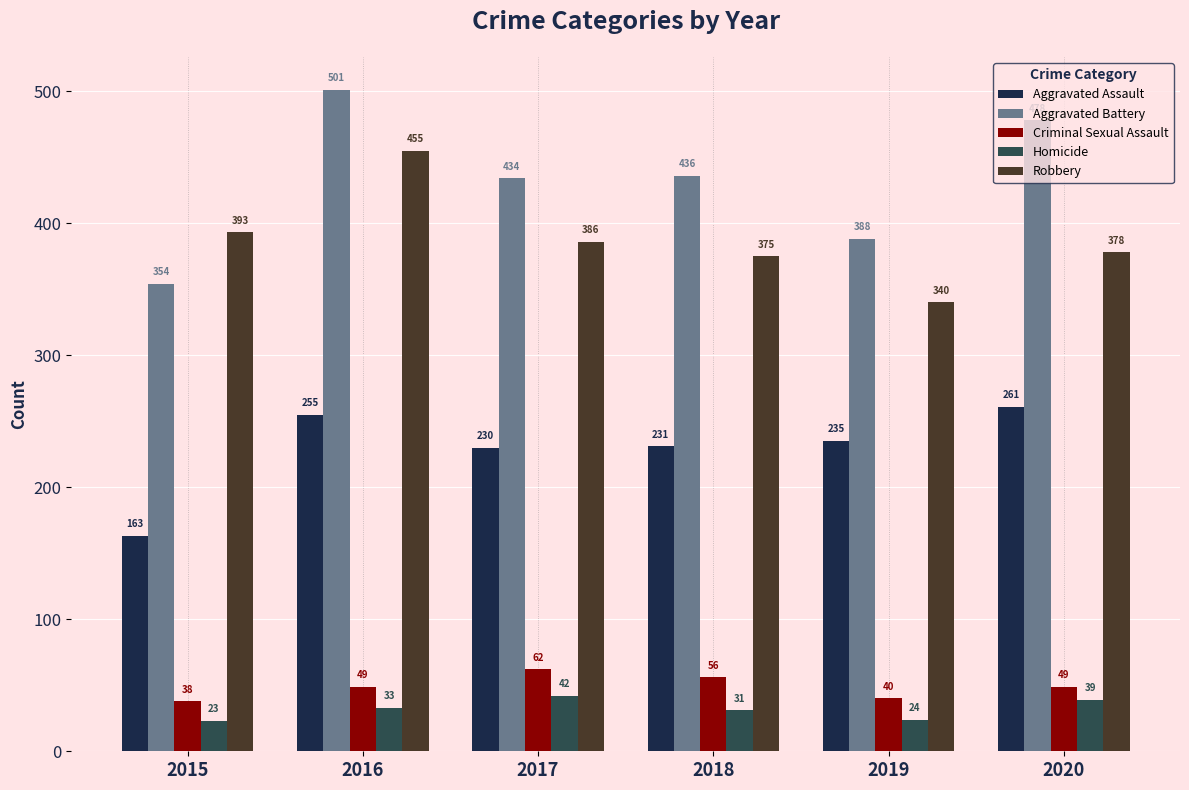

Reading left to right, extract all data points from this chart.

Aggravated Assault: 2015=163	2016=255	2017=230	2018=231	2019=235	2020=261
Aggravated Battery: 2015=354	2016=501	2017=434	2018=436	2019=388	2020=478
Criminal Sexual Assault: 2015=38	2016=49	2017=62	2018=56	2019=40	2020=49
Homicide: 2015=23	2016=33	2017=42	2018=31	2019=24	2020=39
Robbery: 2015=393	2016=455	2017=386	2018=375	2019=340	2020=378